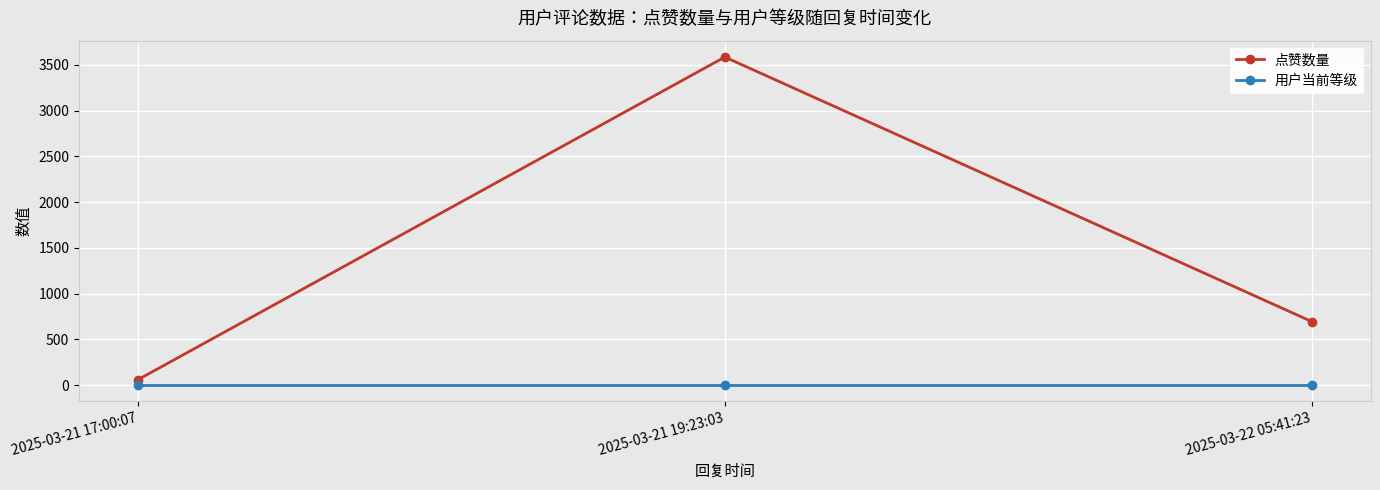

What is the value of the 用户当前等级 point at the 2nd from the left?

6